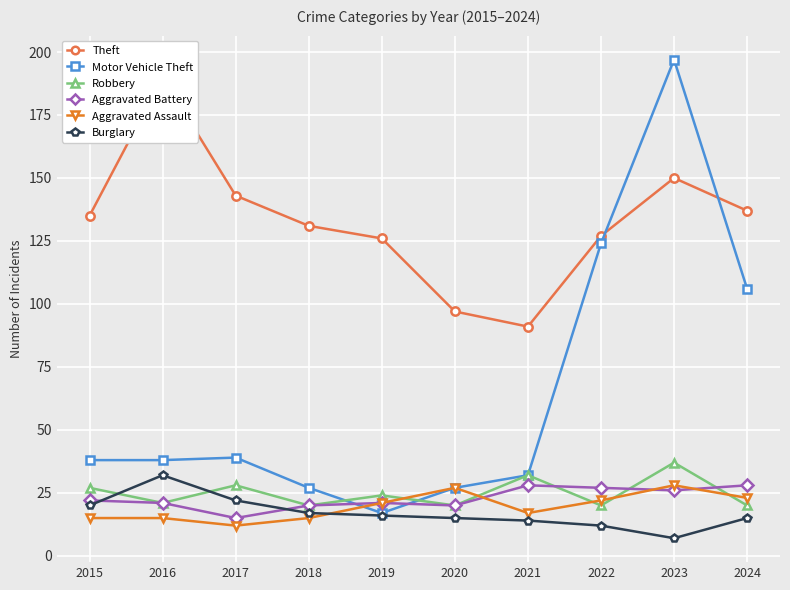

Which series has the largest total across all categories?

Theft